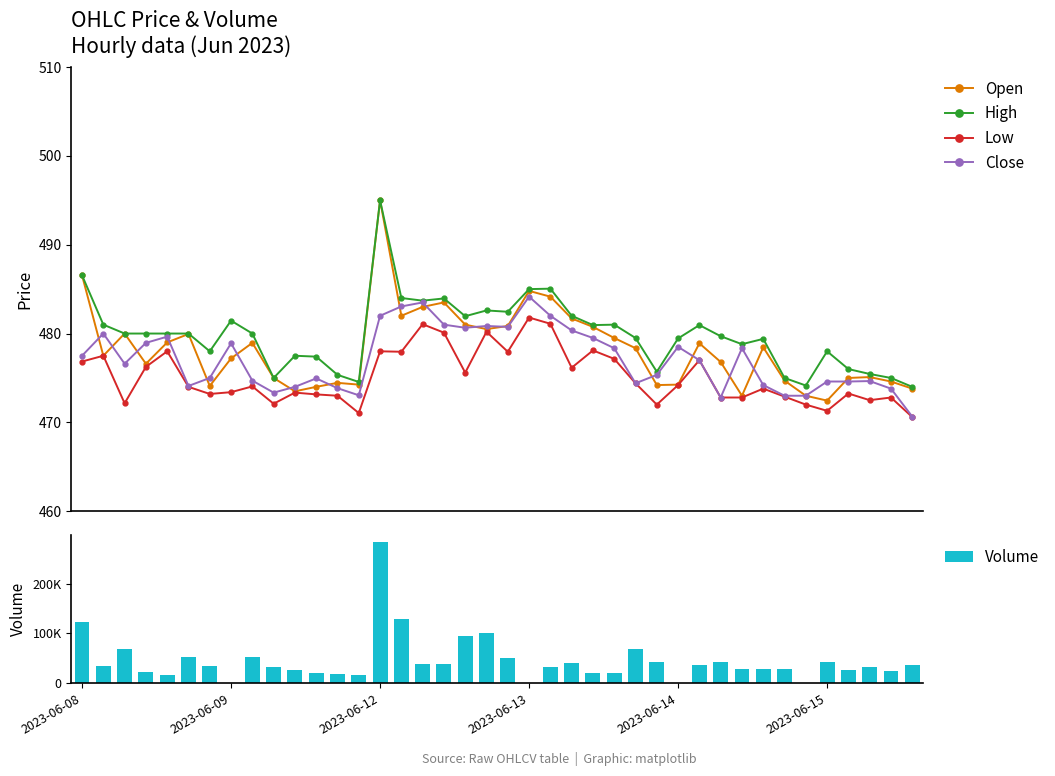

How many values in the Close series are below 477?

20